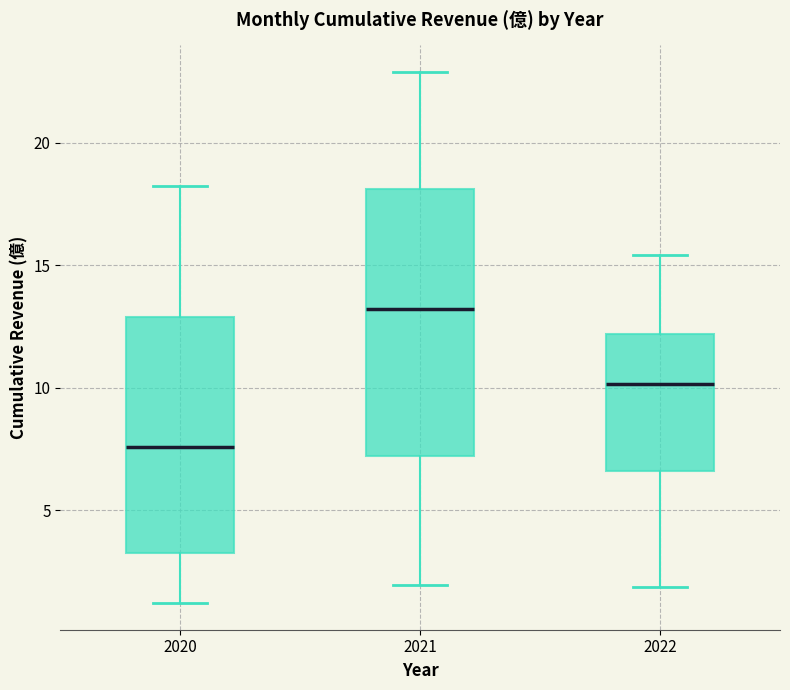

Reading left to right, read every box against the y-axis: the position of its median line, the range the box covers, and the ends of its whiskers. The values are not printed on the chart, so give them approximately, as read against the axis.

2020: median 7.5, box 3.5 to 13.0, whiskers 1.0 to 18.0
2021: median 13.0, box 7.0 to 18.0, whiskers 2.0 to 23.0
2022: median 10.0, box 6.5 to 12.0, whiskers 2.0 to 15.5